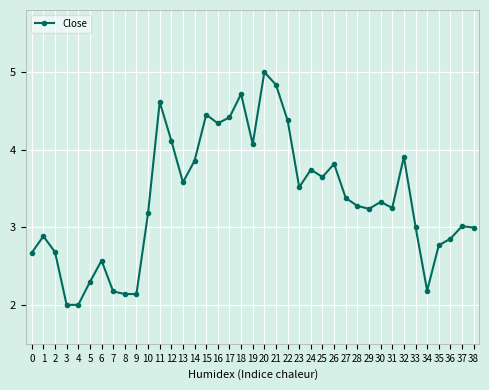

Which category has the highest value across all series?

20